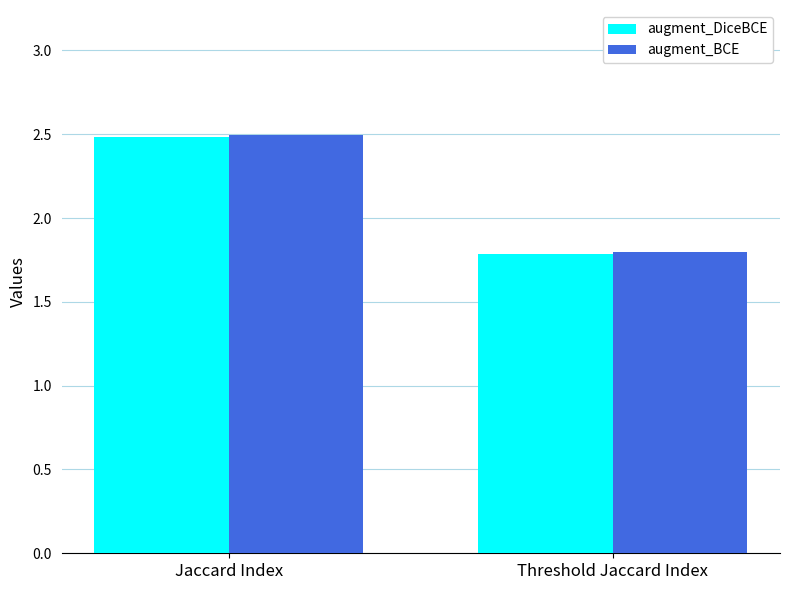

Between Jaccard Index and Threshold Jaccard Index, which series saw the biggest shift?

augment_BCE